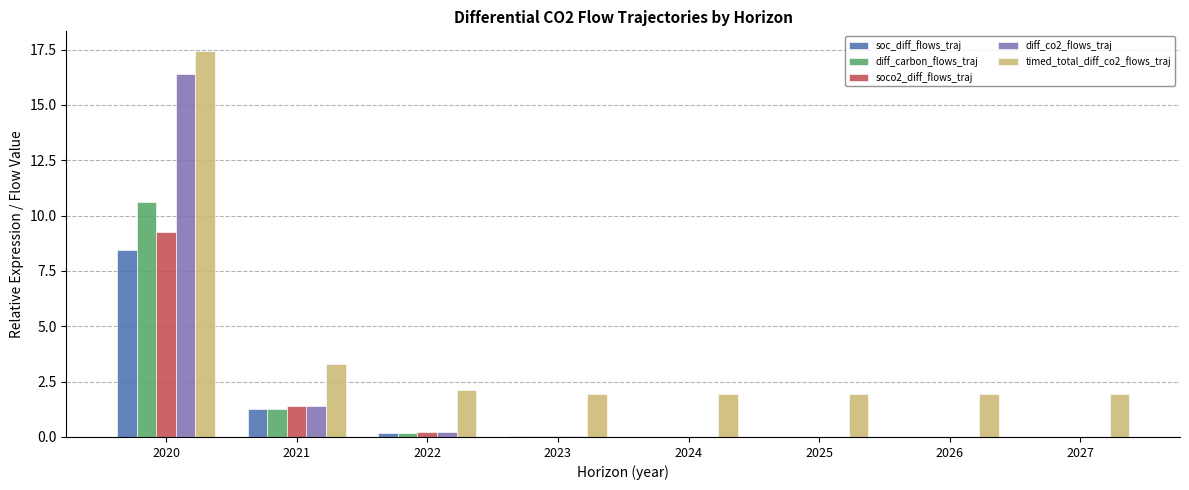

What is the difference between the timed_total_diff_co2_flows_traj values at 2026 and 2021?

1.4